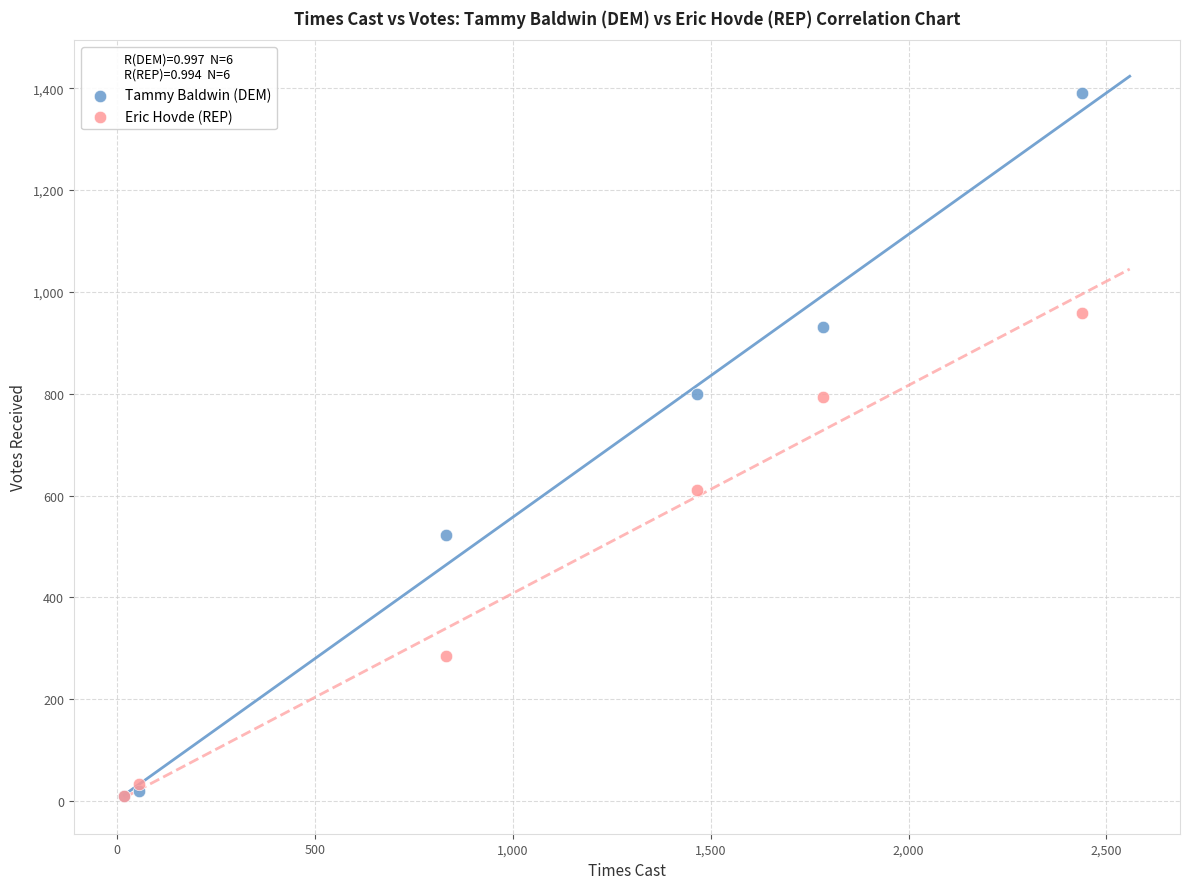

What are all the series names shown in the legend?

Tammy Baldwin (DEM), Eric Hovde (REP)